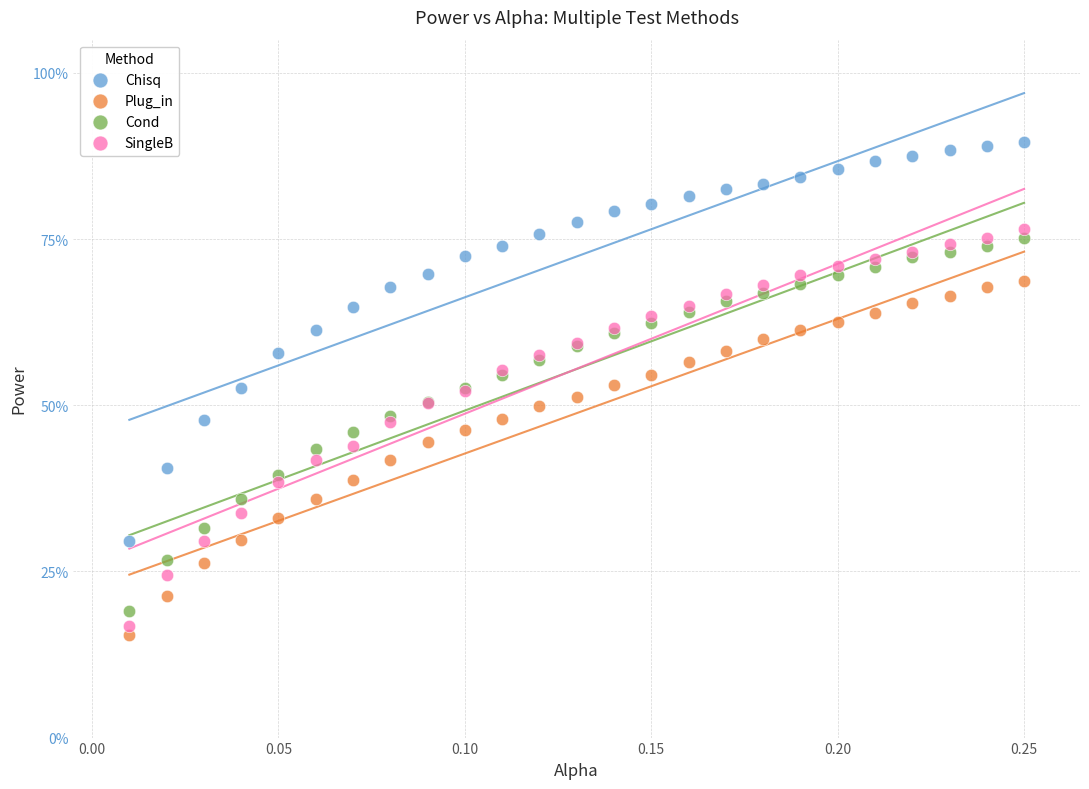

Which series has the largest Y range (max minus min)?

Chisq